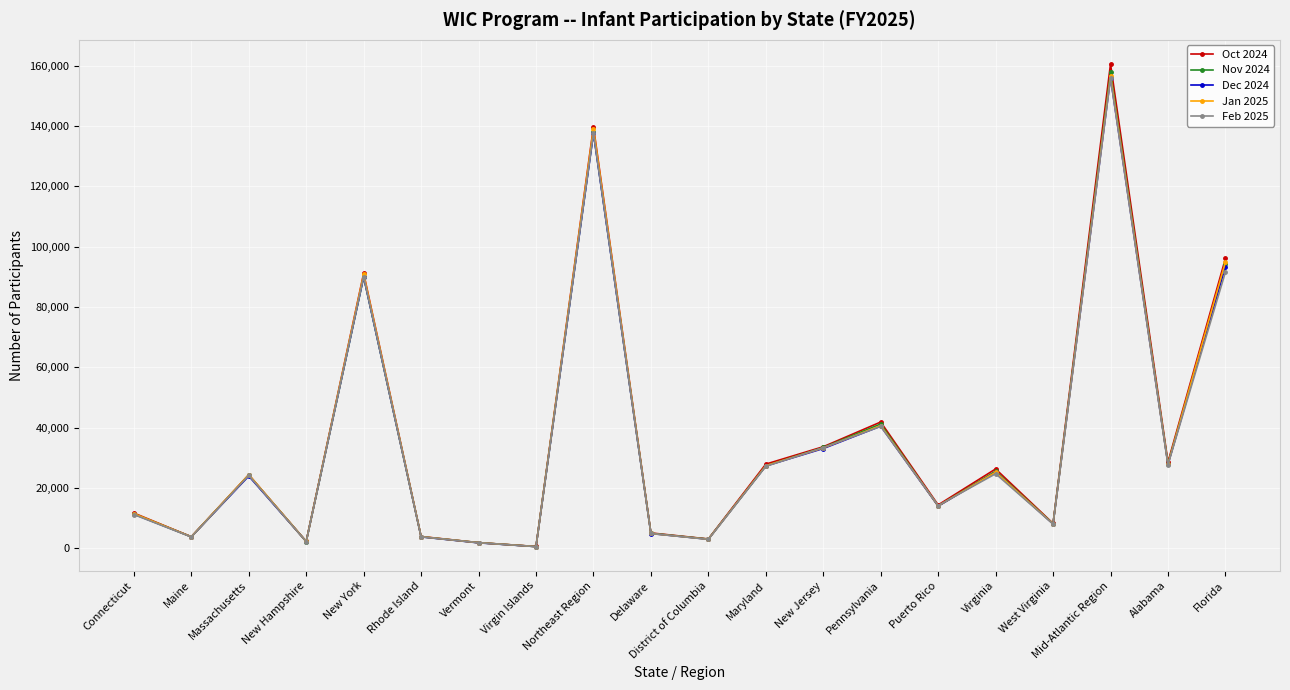

Where is the first local minimum for Nov 2024?

Maine